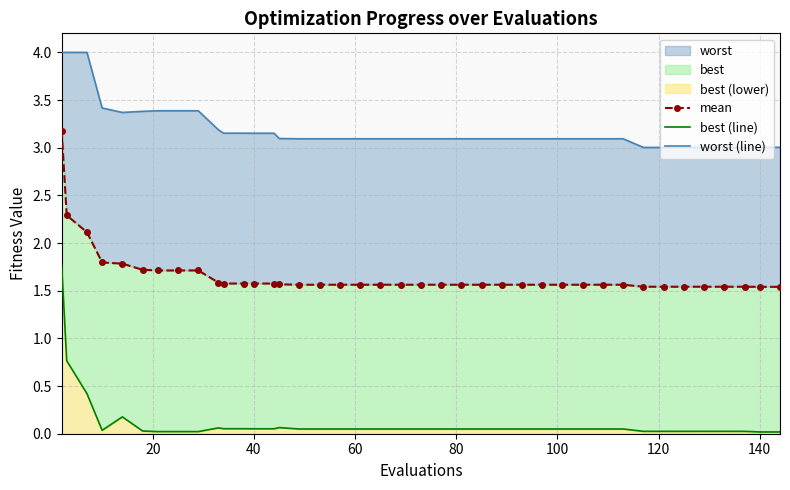

How many lines are shown in the chart?

3